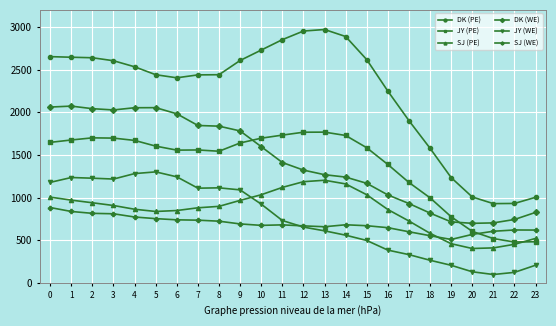

What is the value of the SJ (WE) point at the 10th from the left?

691